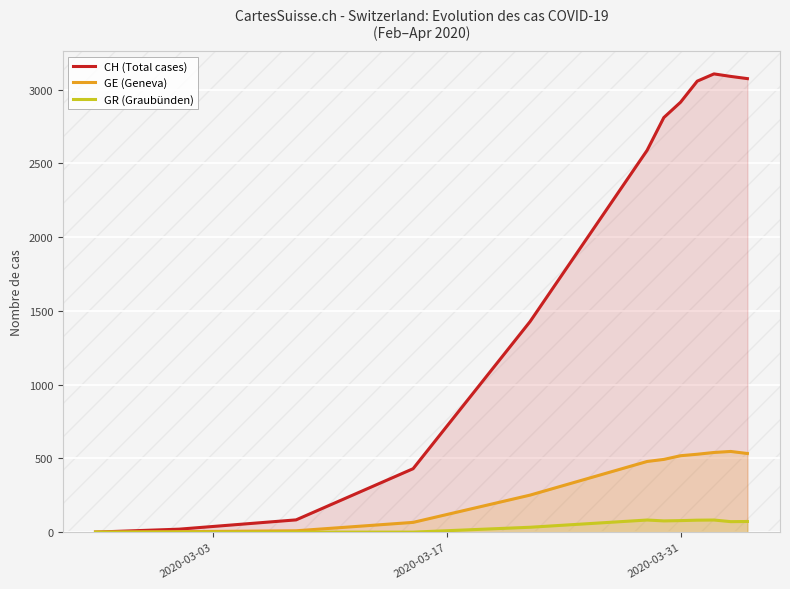

What is the average value of the GR (Graubünden) series?

48